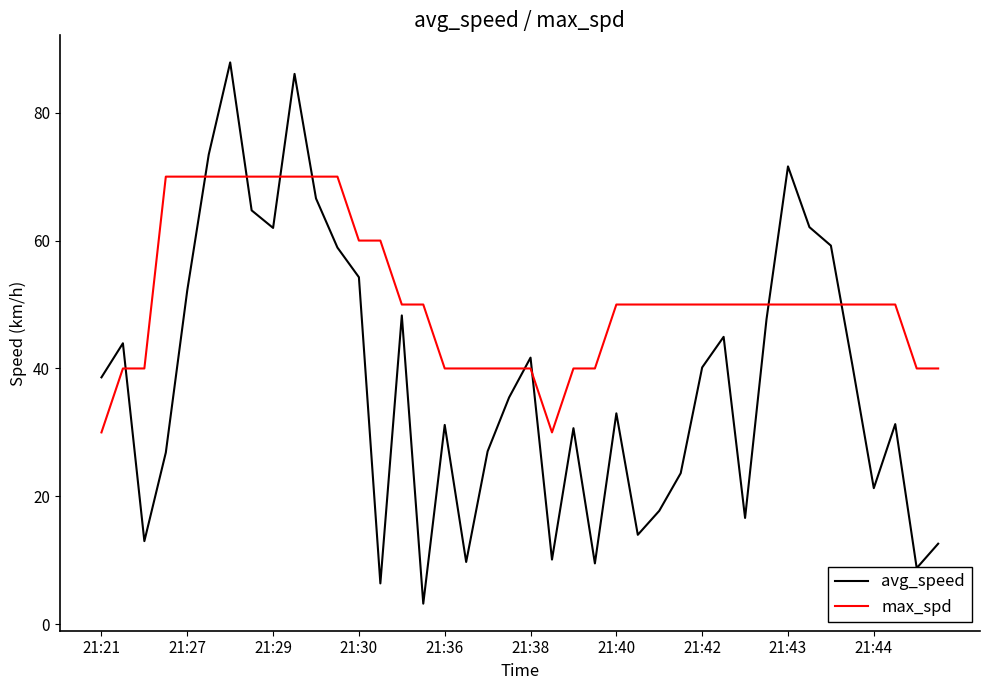

What are all the series names shown in the legend?

avg_speed, max_spd